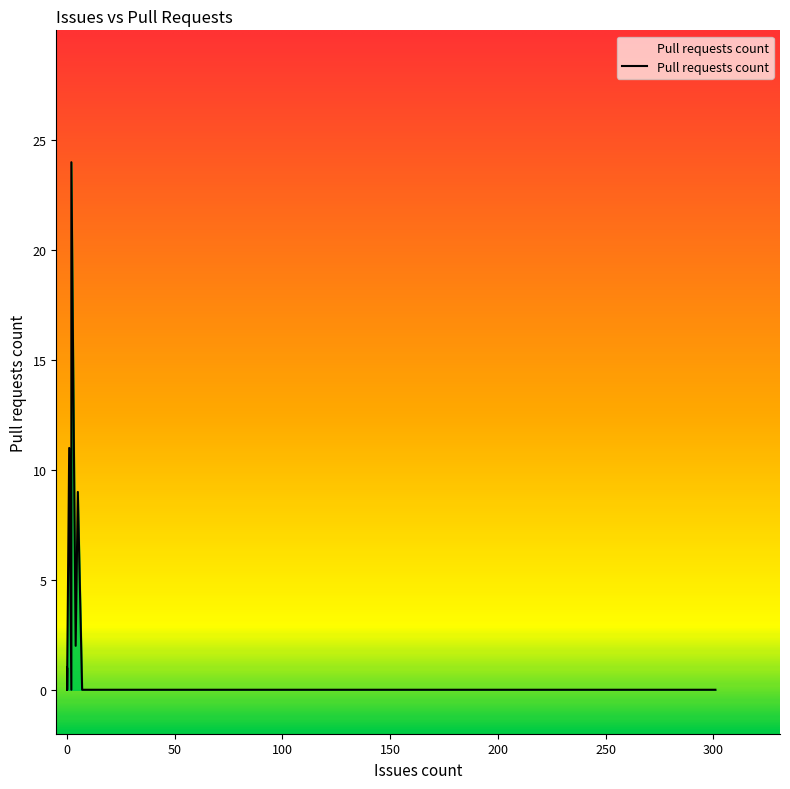

What is the maximum value shown in the chart?

24